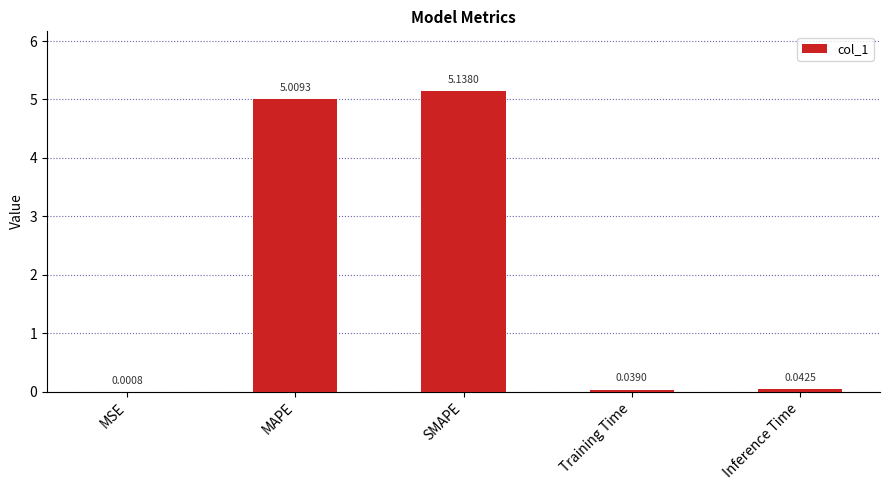

Are the bars grouped side by side (vs. stacked)?

No